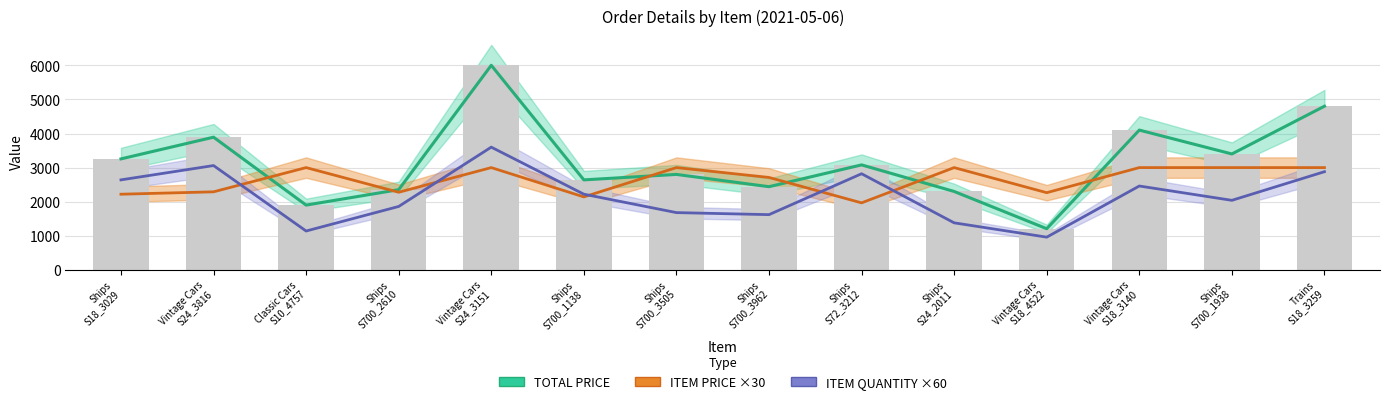

What is the spread (max minus min) of values at Ships
S700_1938?

1360.0